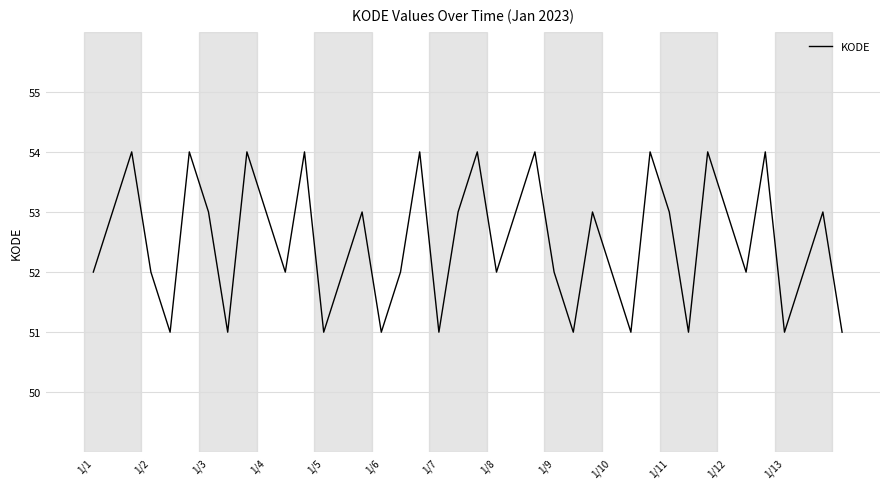

What is the greatest value displayed?

54